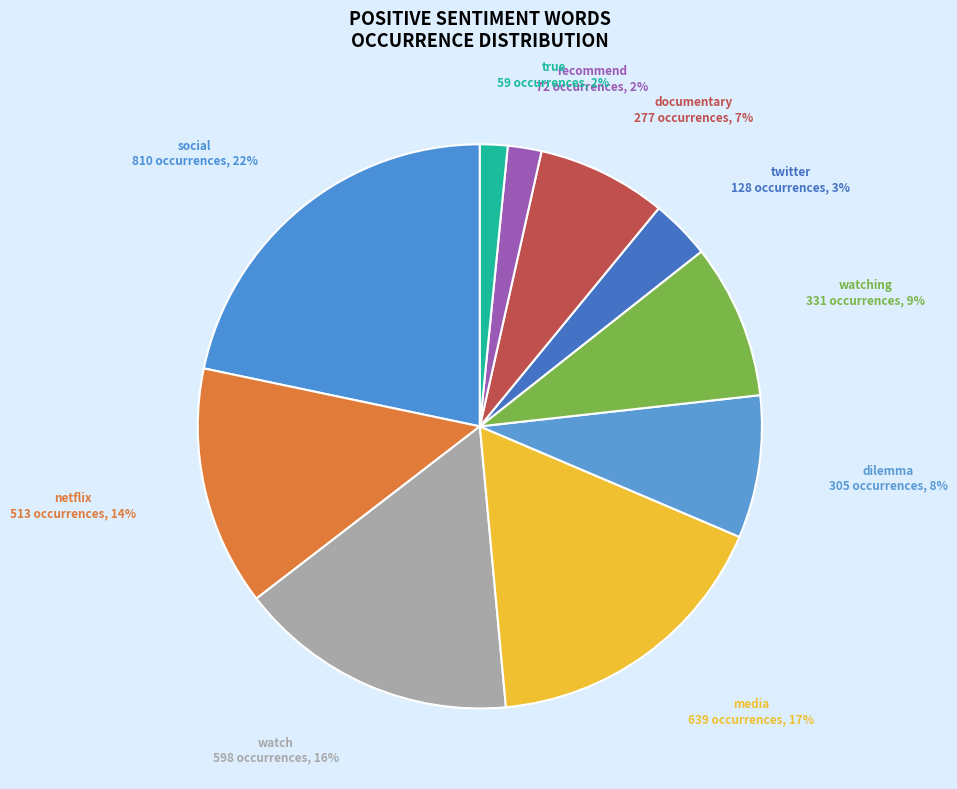

Count the number of slices in the pie.

10